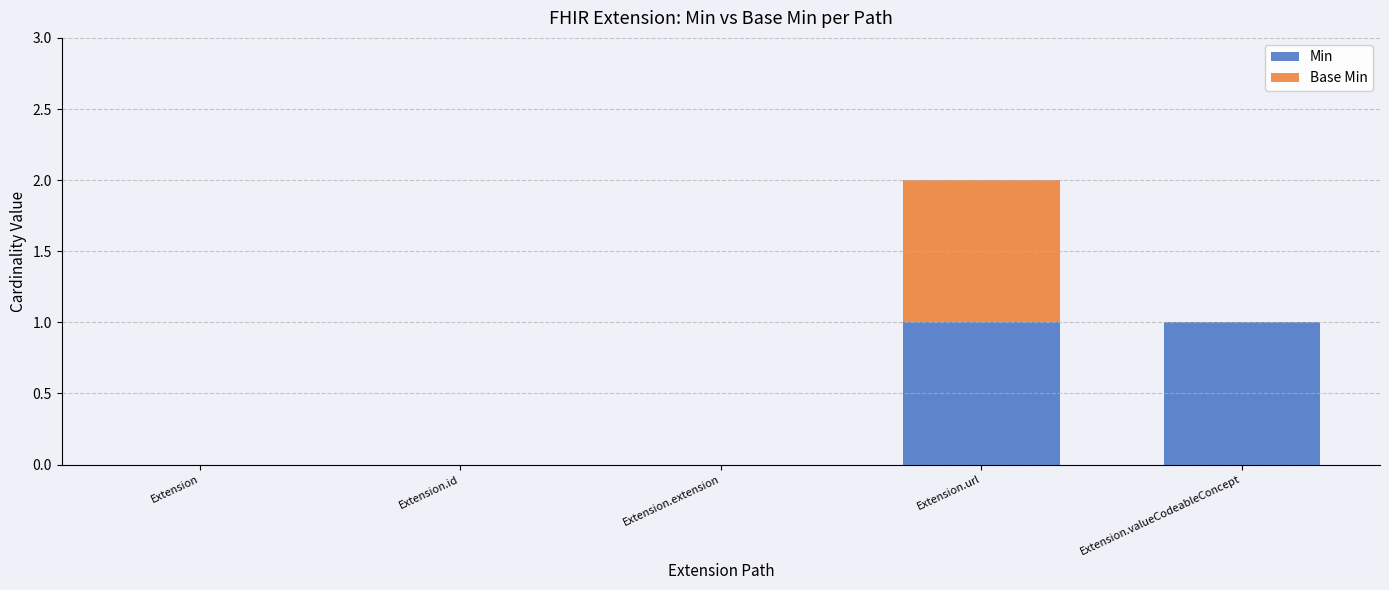

Is it true that Min equals -1 at Extension.id?

False